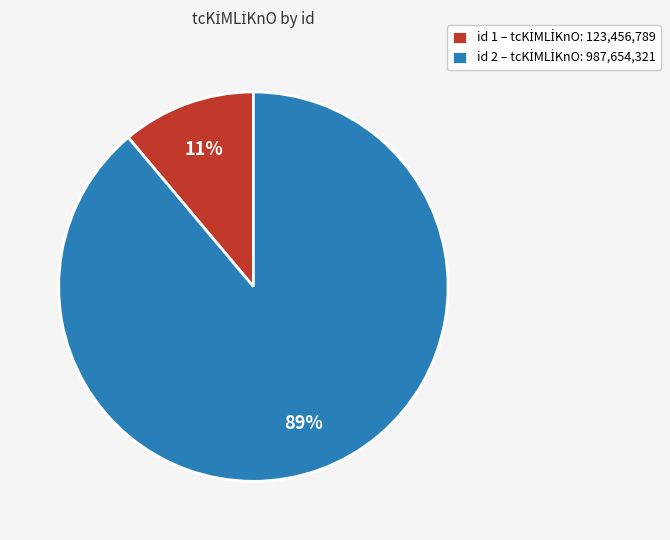

To the nearest percent, what is the difference between the largest and smallest slice percentages?

78%